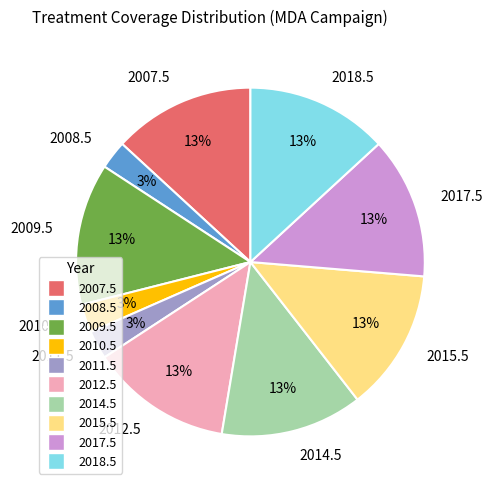

The 2014.5 slice represents 23% of the pie. True or false?

False